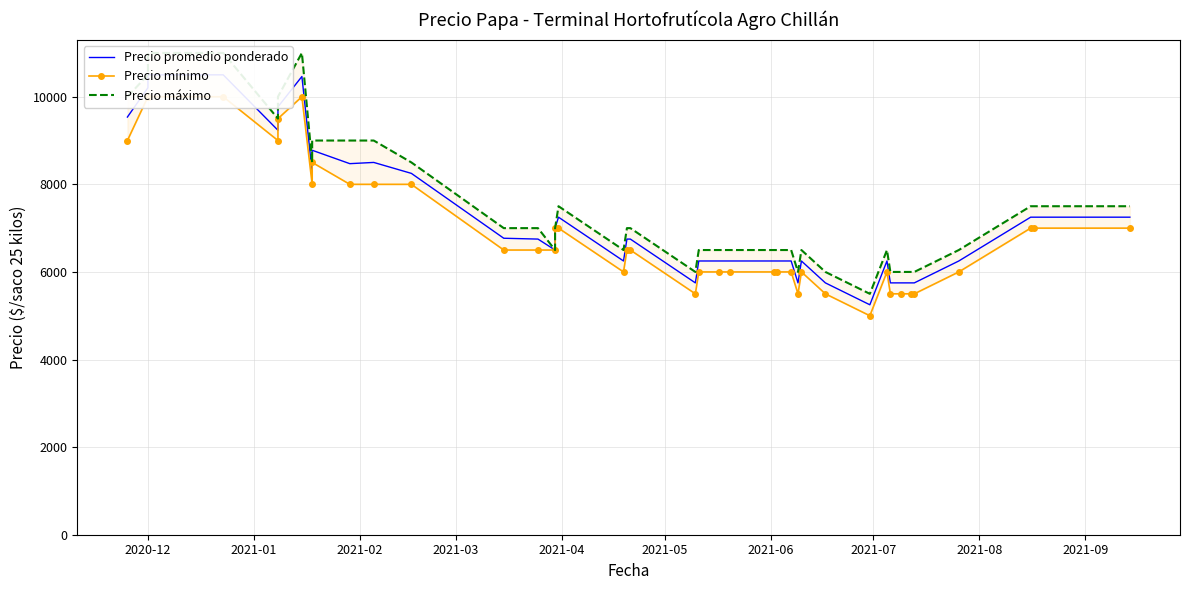

What are all the series names shown in the legend?

Precio promedio ponderado, Precio mínimo, Precio máximo